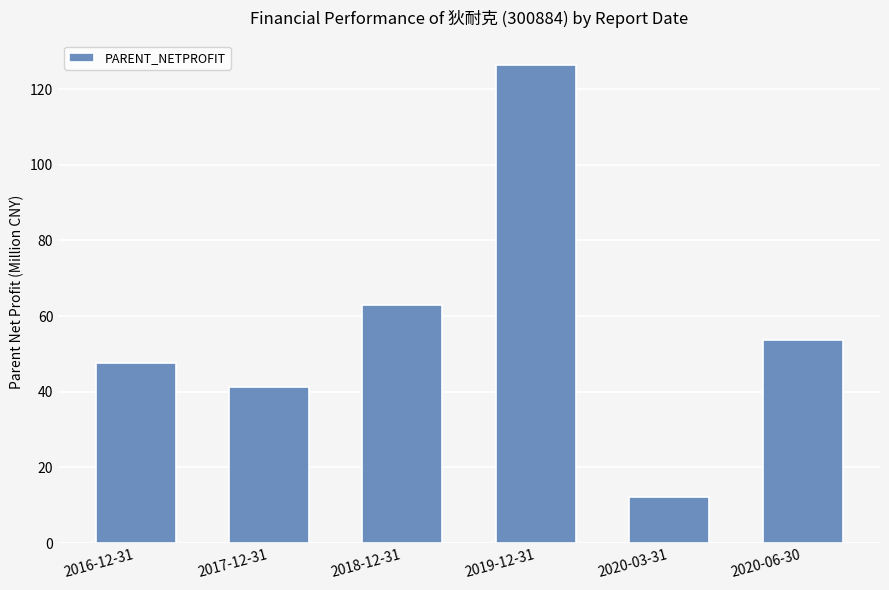

What is the greatest value displayed?

126.5